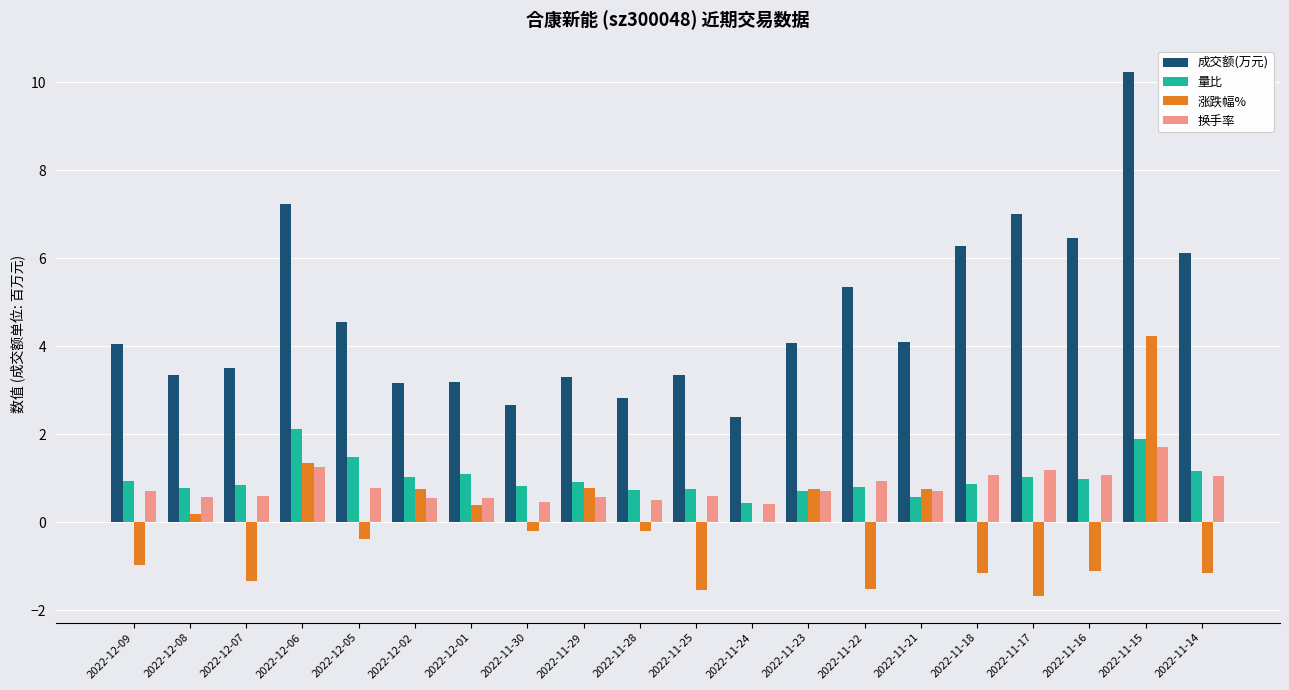

Which series has the largest total across all categories?

成交额(万元)